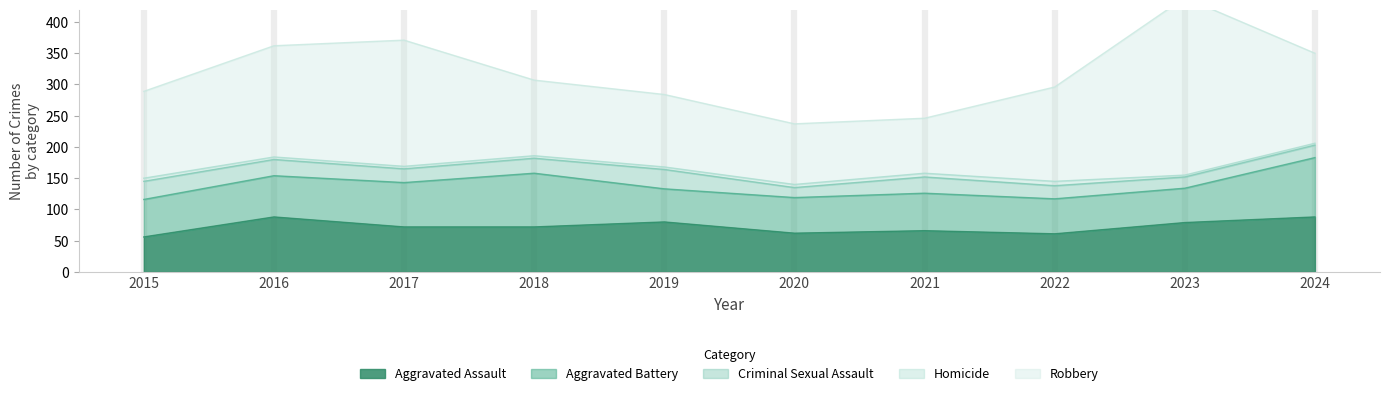

Which series has the largest total across all categories?

Robbery